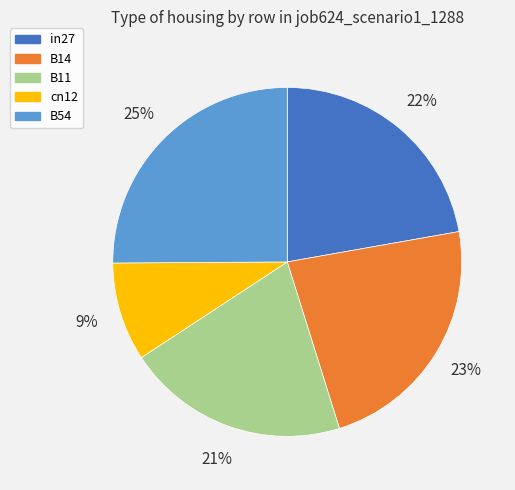

How many segments does this pie chart have?

5